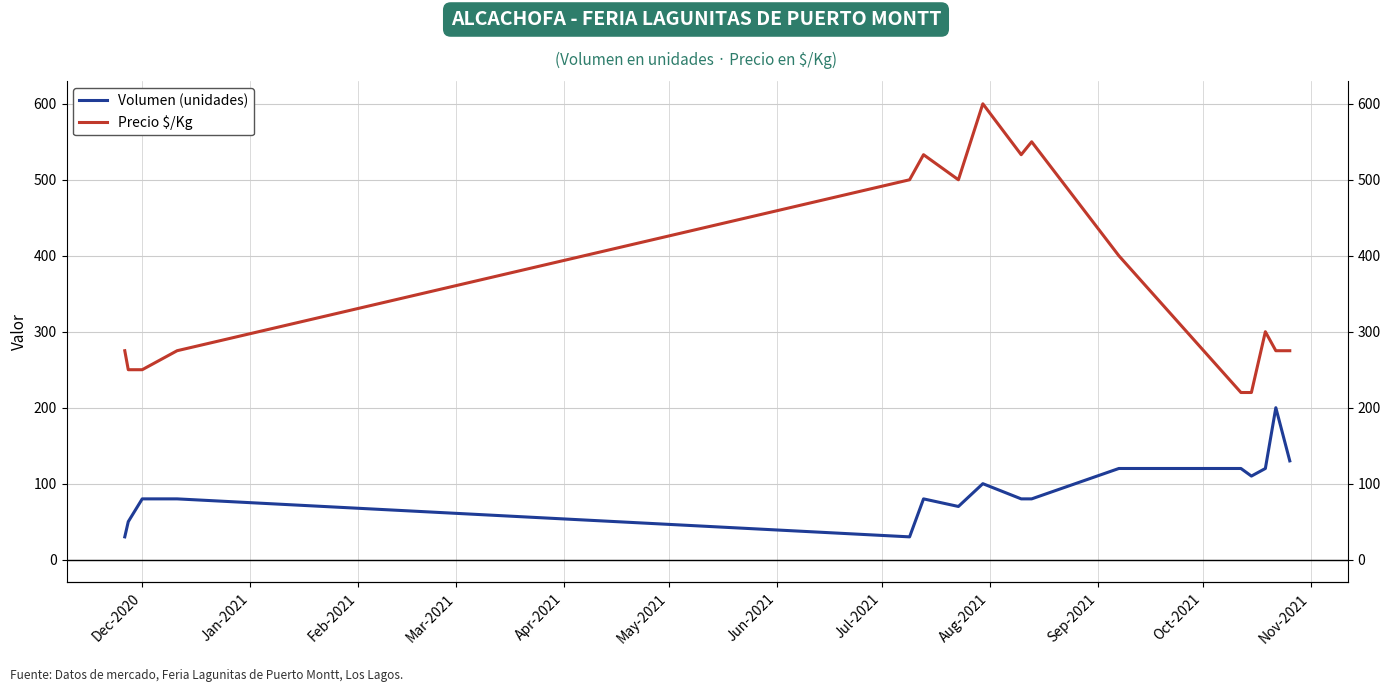

What are all the series names shown in the legend?

Volumen (unidades), Precio $/Kg